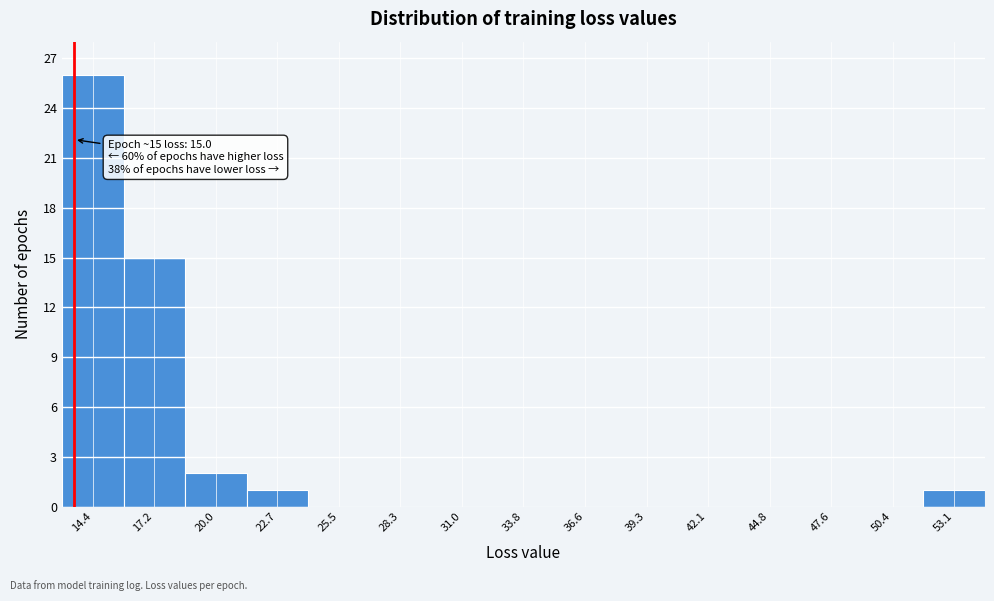

Reading left to right, extract all data points from this chart.

14.4=26	17.2=15	20.0=2	22.7=1	25.5=0	28.3=0	31.0=0	33.8=0	36.6=0	39.3=0	42.1=0	44.8=0	47.6=0	50.4=0	53.1=1